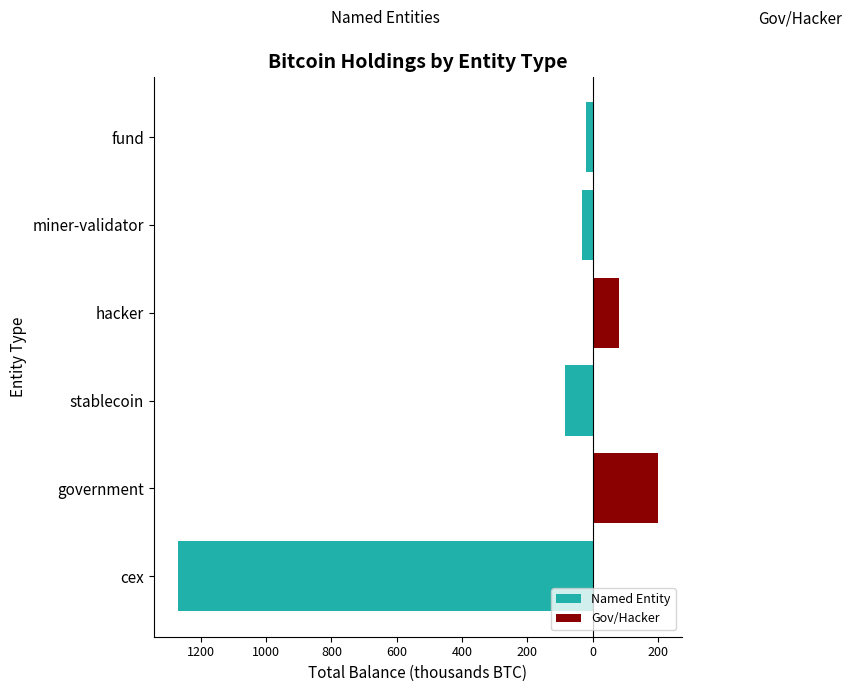

What is the difference between the maximum and minimum values in the Named Entity series?

1270.5